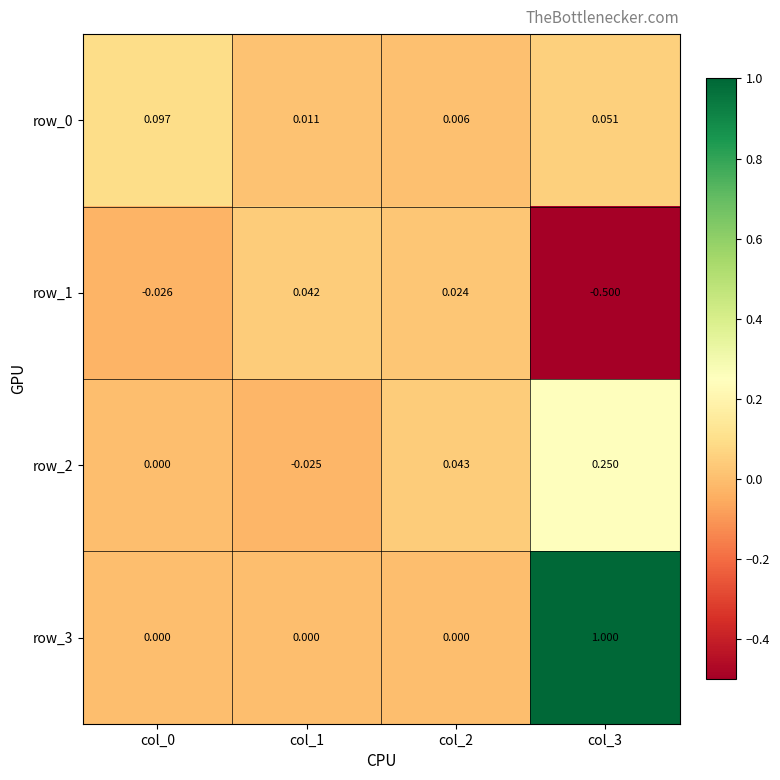

Is the value of row_2 at col_2 greater than the value of row_1 at col_2?

Yes